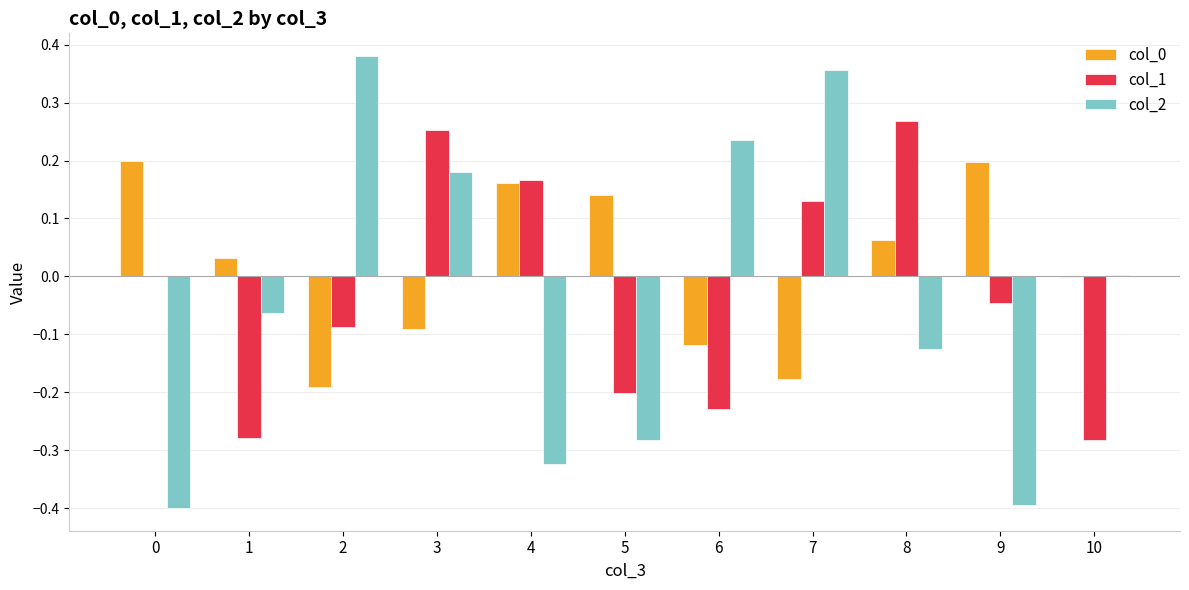

Is the value of col_0 at 1 greater than the value of col_2 at 1?

Yes